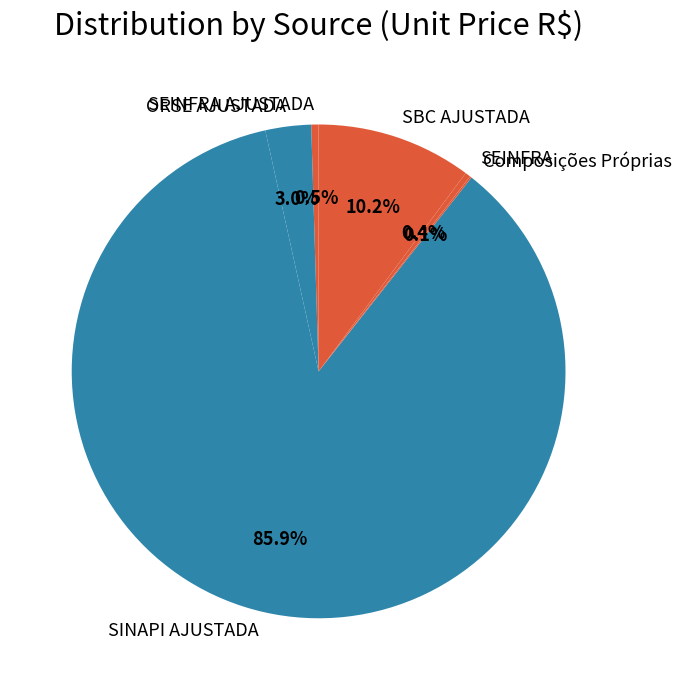

Combined, do SBC AJUSTADA and ORSE AJUSTADA account for over 50%?

No